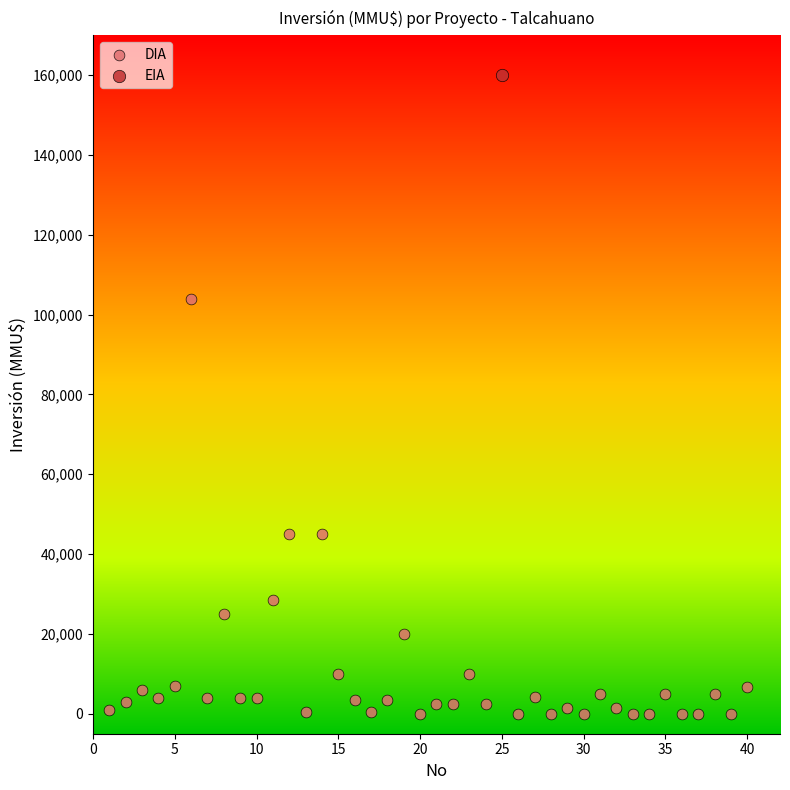

What are all the series names shown in the legend?

DIA, EIA